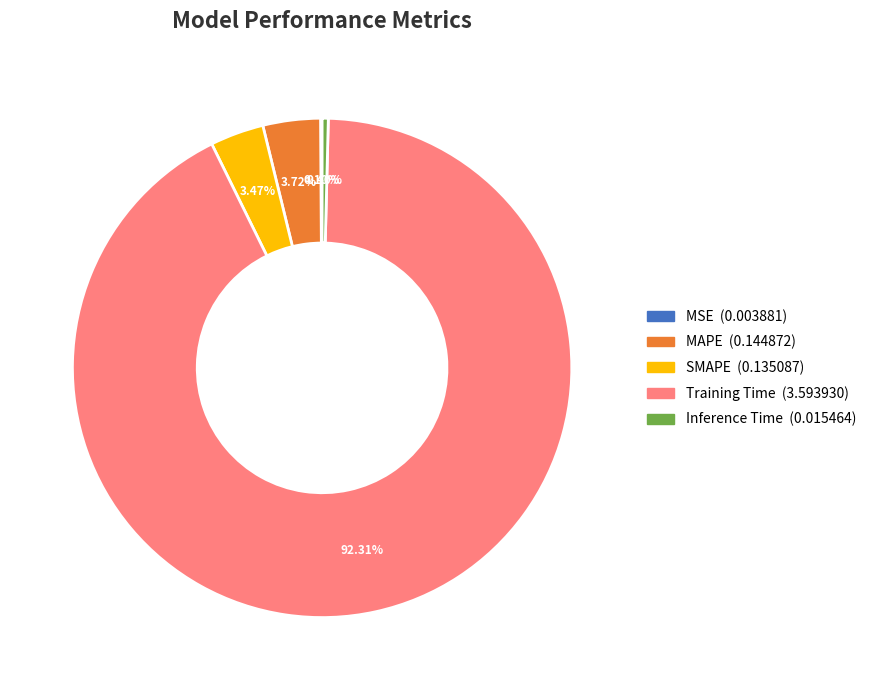

Does Training Time represent more than half of the total?

Yes